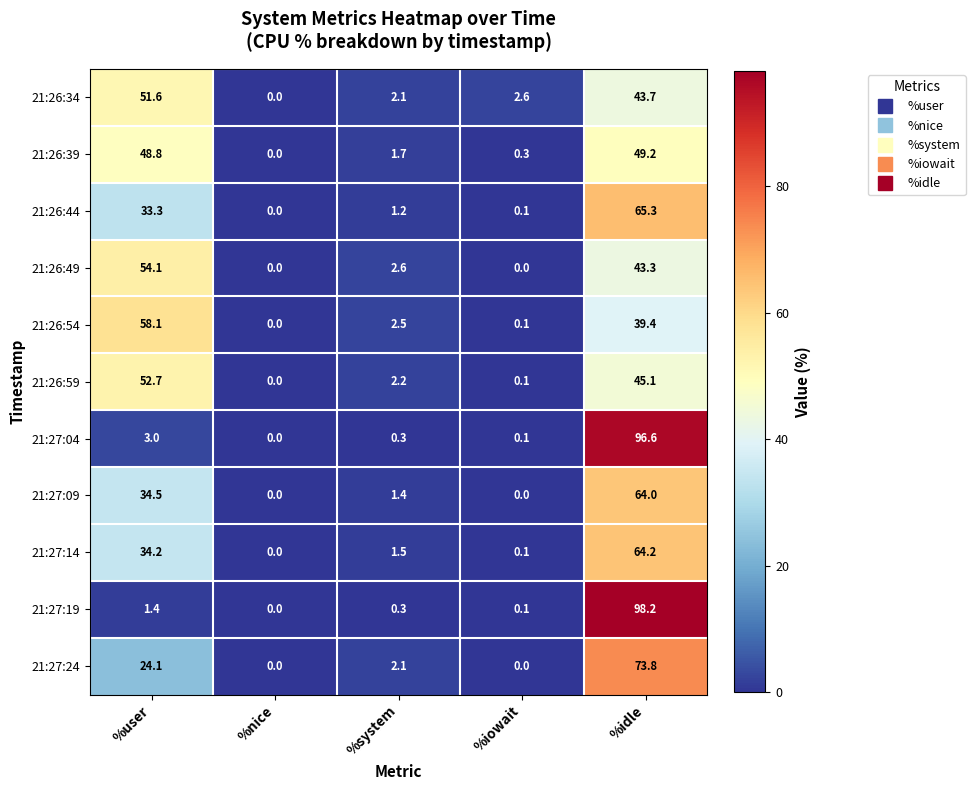

Rank the series at %idle from lowest to highest value.

21:26:54, 21:26:49, 21:26:34, 21:26:59, 21:26:39, 21:27:09, 21:27:14, 21:26:44, 21:27:24, 21:27:04, 21:27:19